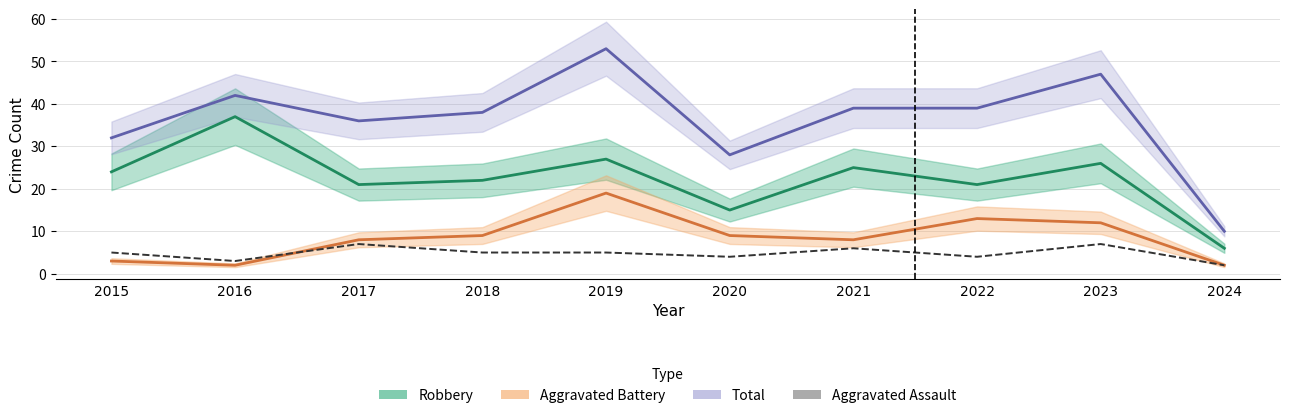

What is the total value across all series at 2017?

72